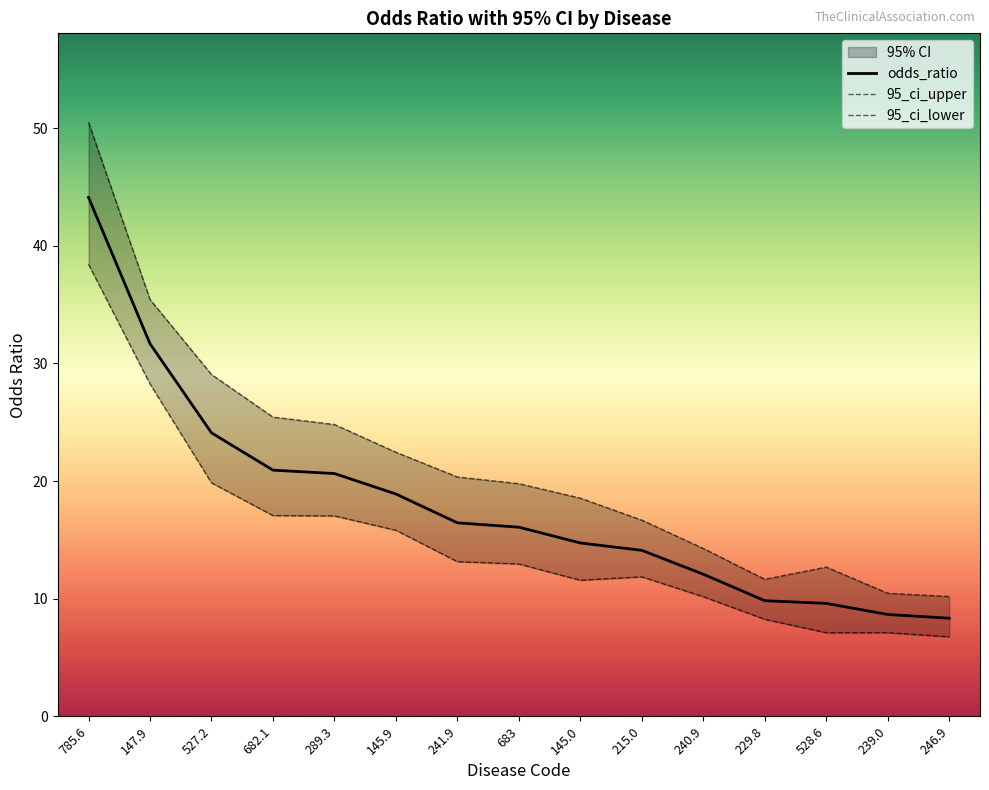

Is it true that odds_ratio equals 31.7 at 147.9?

True